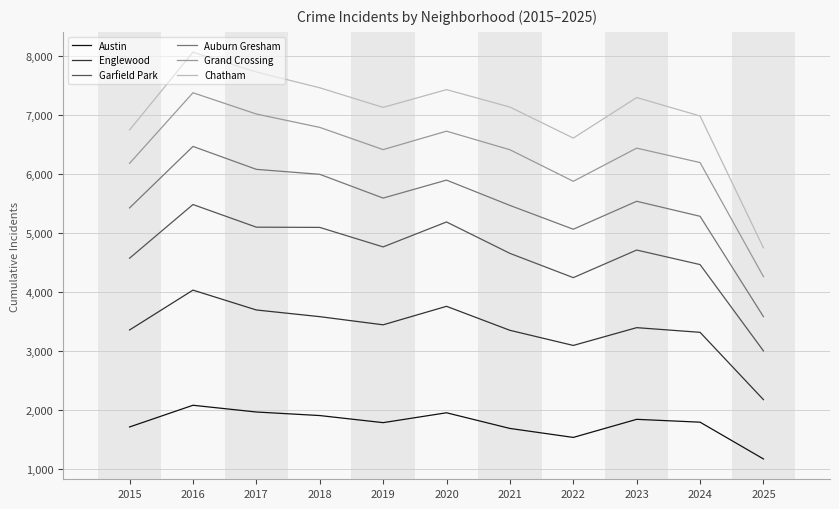

At how many categories does at least one series exceed 6559?

10